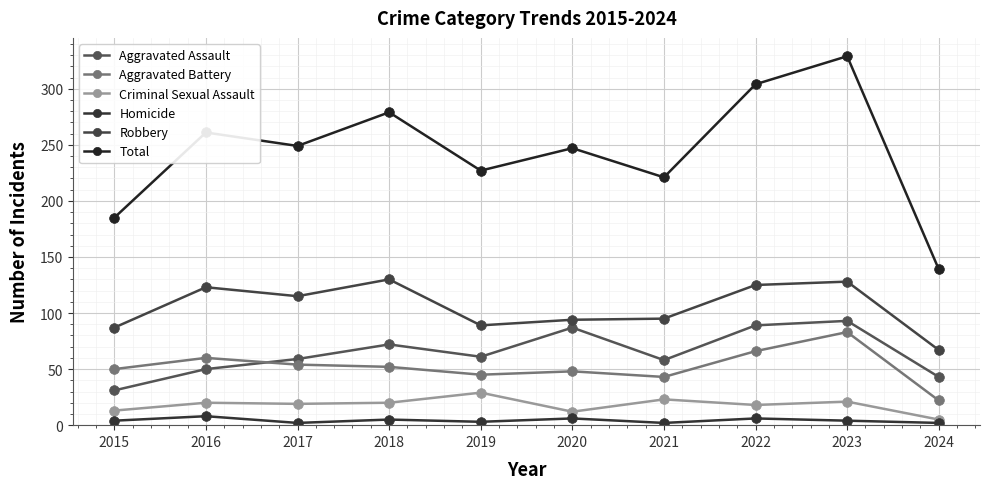

At which label does Aggravated Battery first exceed 52?

2016